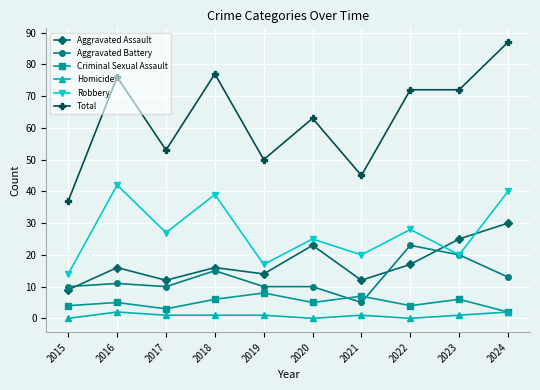

What is the difference between the maximum and minimum values in the Total series?

50